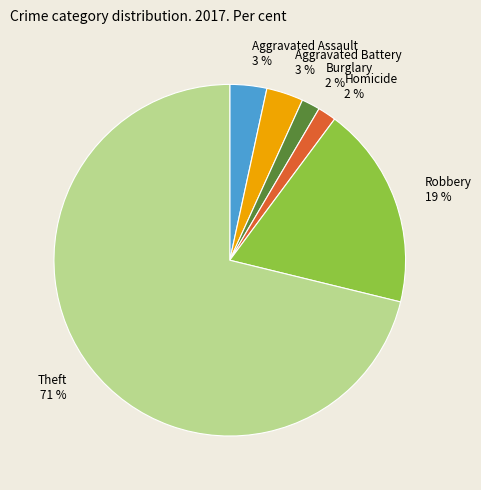

How many segments does this pie chart have?

6